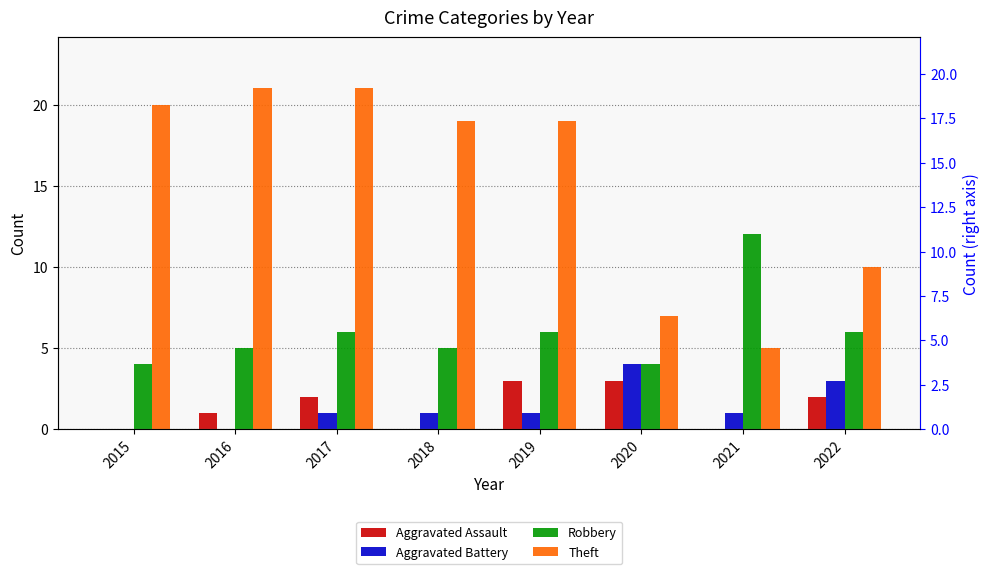

What is the sum of all Aggravated Battery values?

11